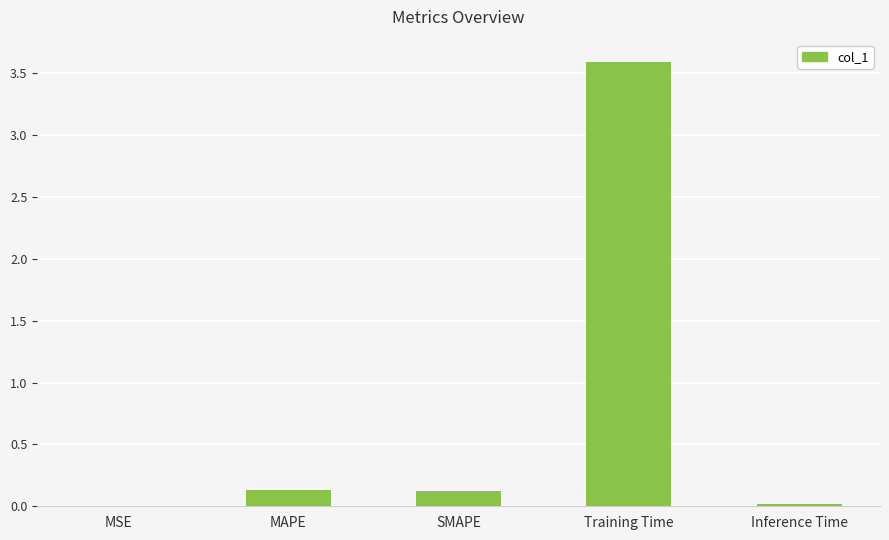

Which category has the highest value across all series?

Training Time